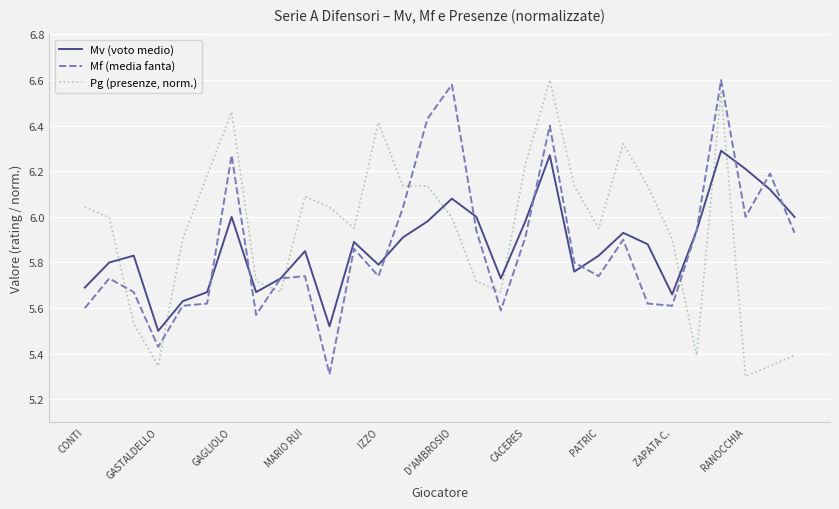

Does the chart display data point markers on the line(s)?

No